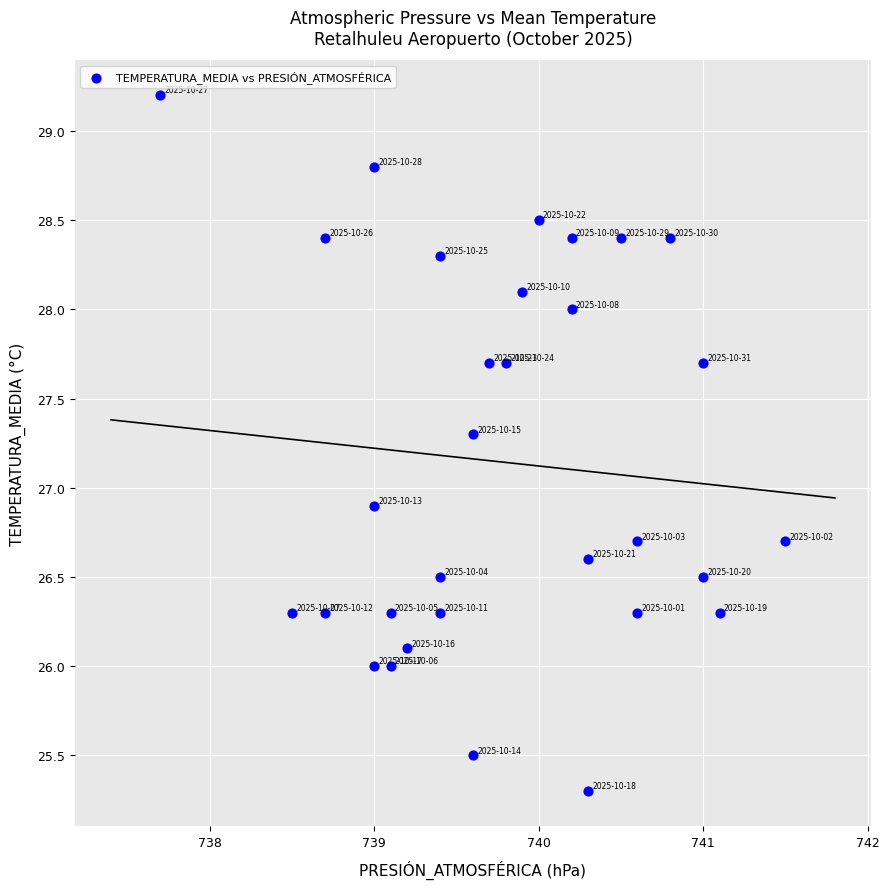

What Y value in the scatter plot is closest to 27?

26.9